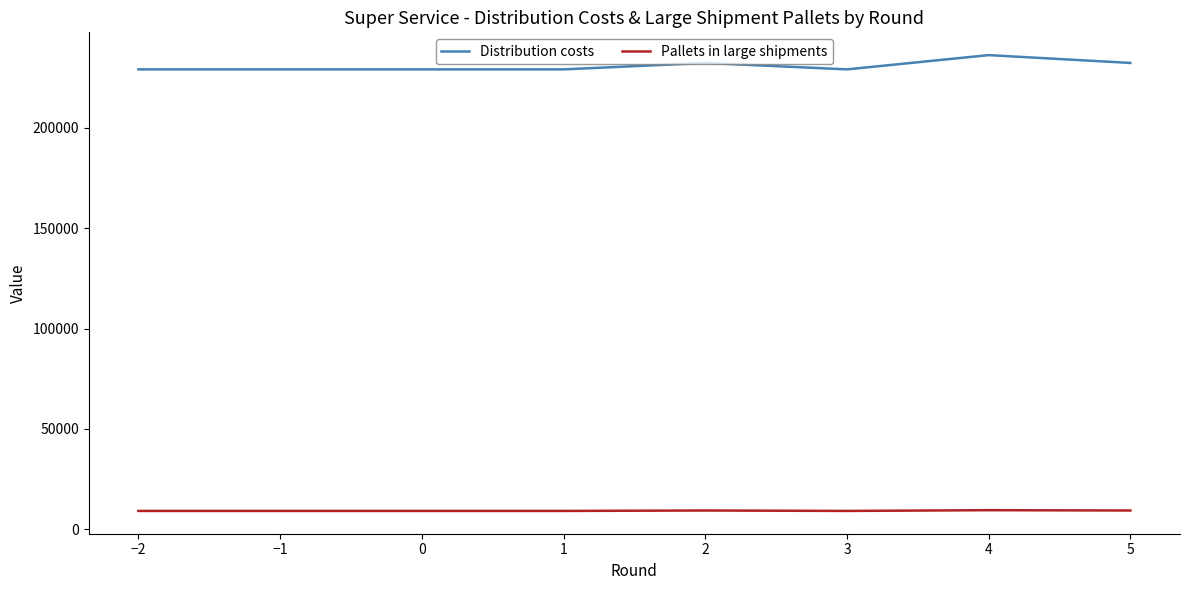

How many lines are shown in the chart?

2